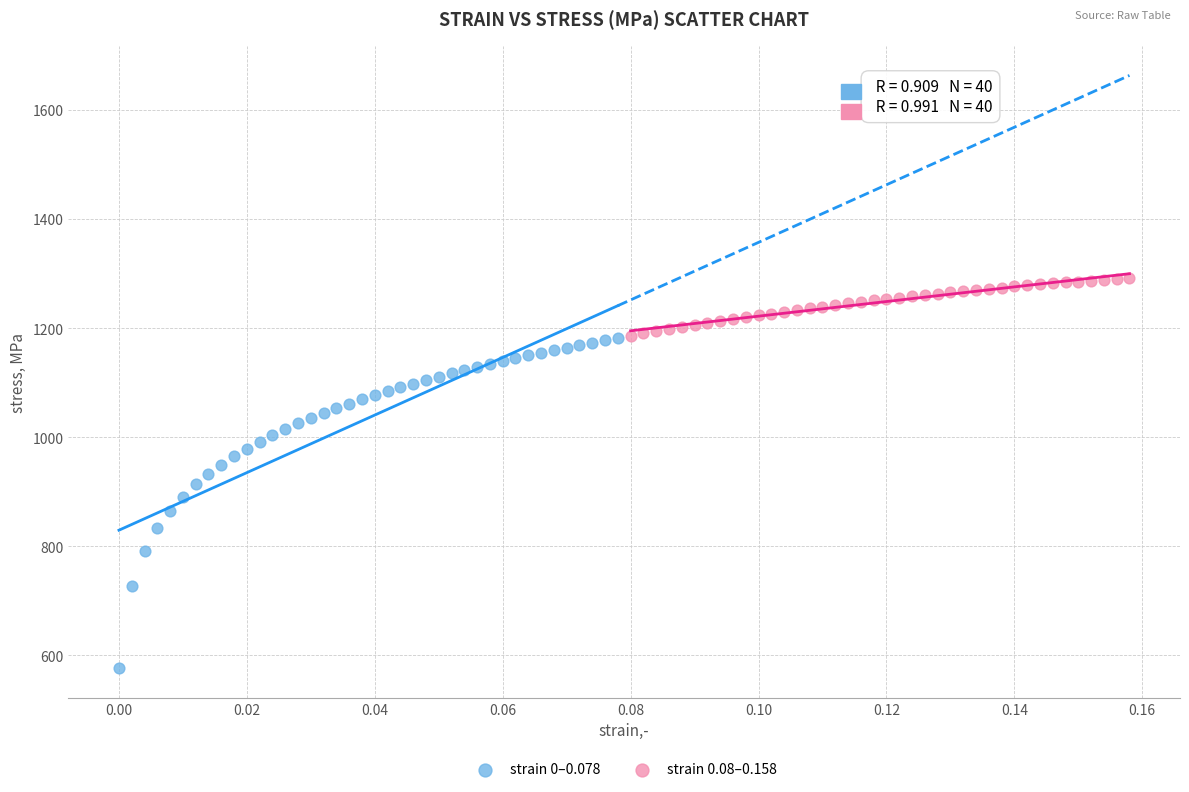

Which series reaches the maximum Y coordinate?

strain 0.08–0.158